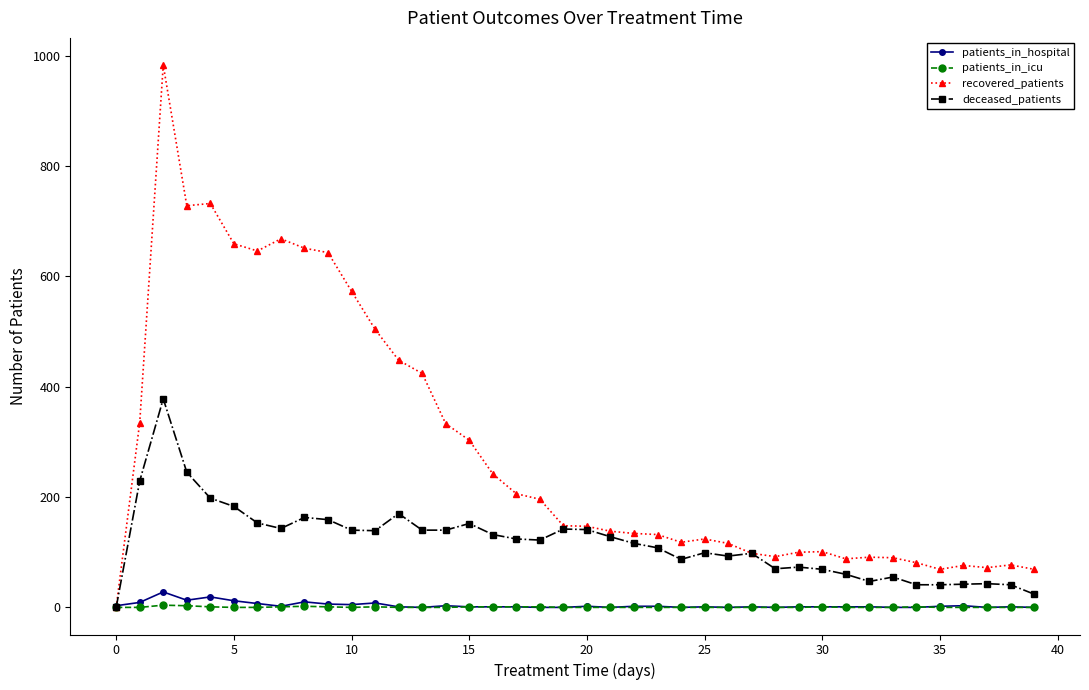

Which series has the largest total across all categories?

recovered_patients